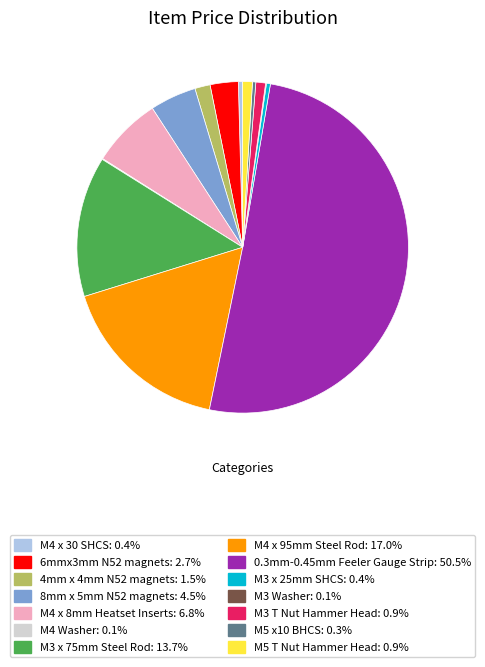

Which category accounts for the majority?

0.3mm-0.45mm Feeler Gauge Strip